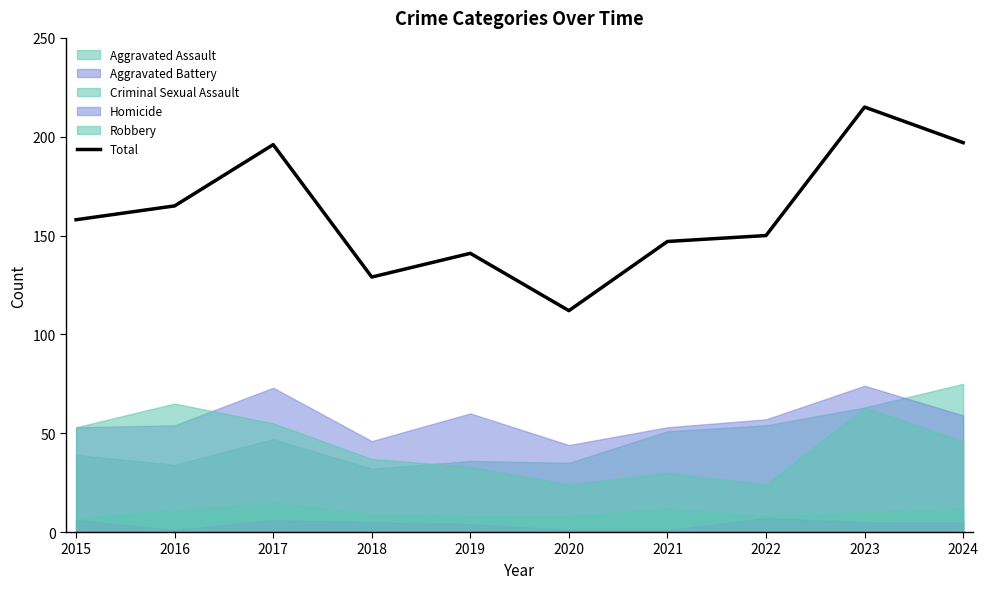

True or false: the data shows 129 at 2018.

True